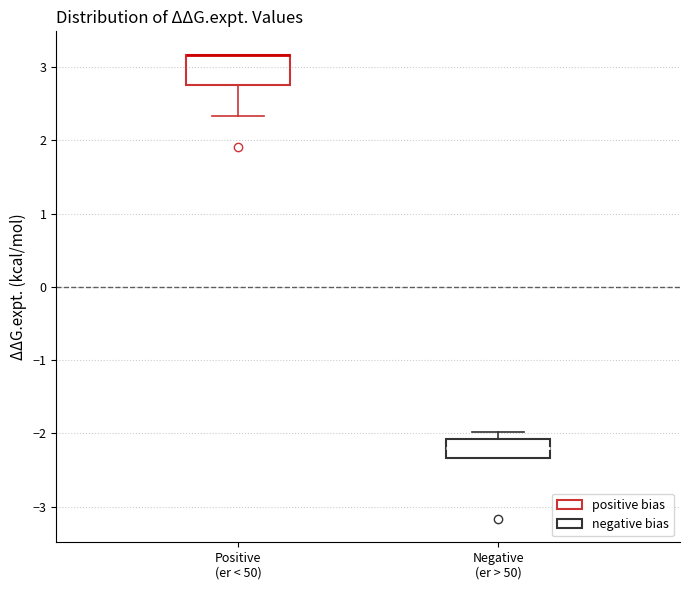

Reading left to right, read every box against the y-axis: the position of its median line, the range the box covers, and the ends of its whiskers. The values are not printed on the chart, so give them approximately, as read against the axis.

Positive (er < 50): median 3.2 (drawn on the box's upper edge), box 2.8 to 3.2, whiskers 2.3 to 3.2
Negative (er > 50): median -2.2, box -2.3 to -2.1, whiskers -2.3 to -2.0